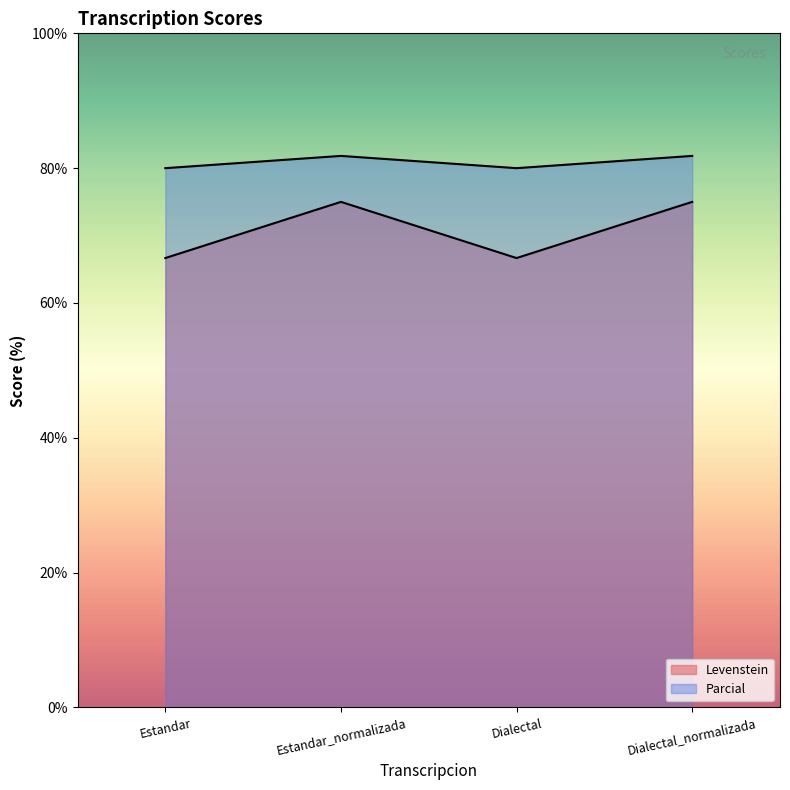

What is the difference between the second highest and second lowest values in the Parcial series?

1.8